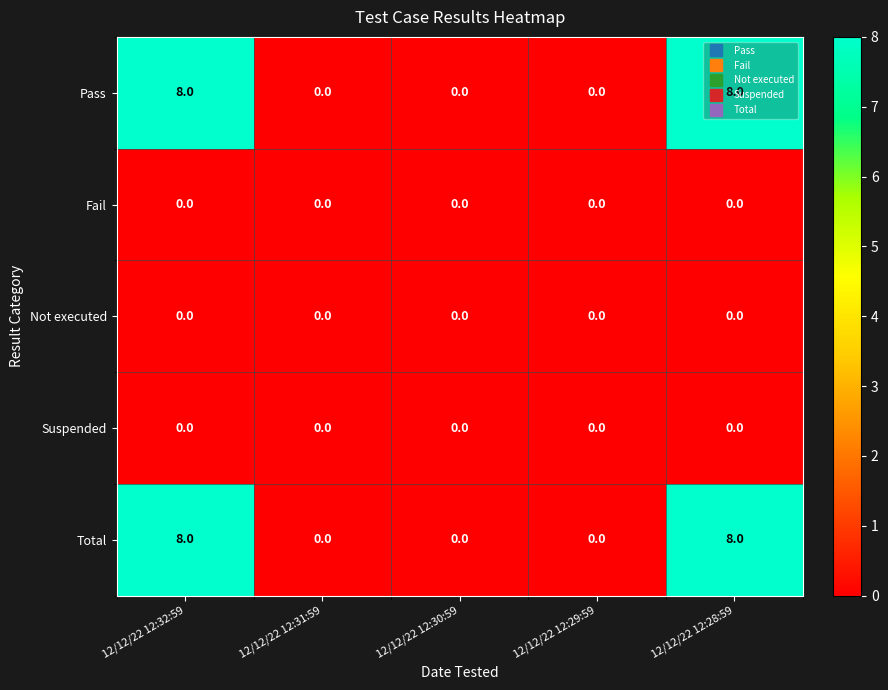

Count the number of categories in the chart.

5